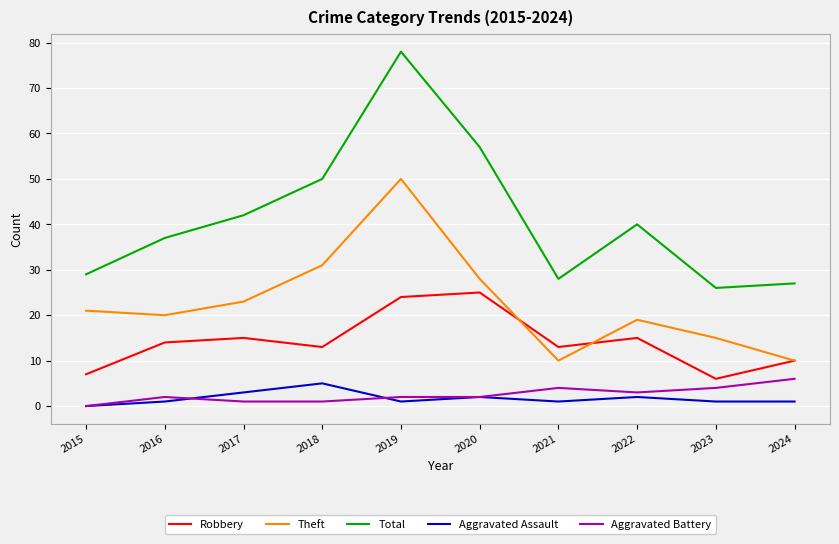

At which category does Total reach its first local peak?

2019